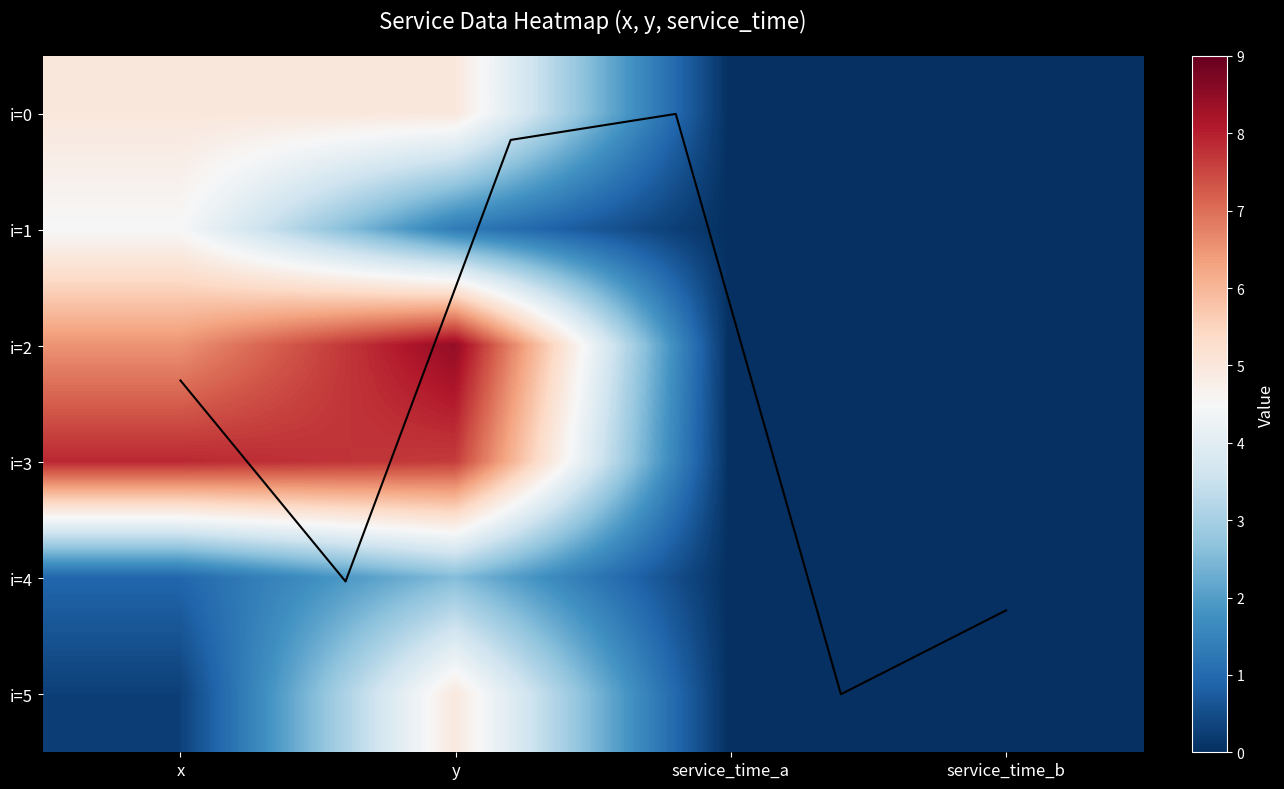

What is the difference between the second highest and second lowest values in the 3 series?

6.5